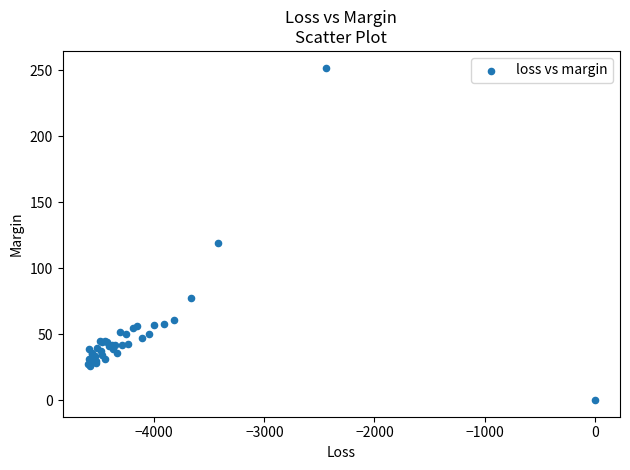

What Y value in the scatter plot is closest to 126?

119.1